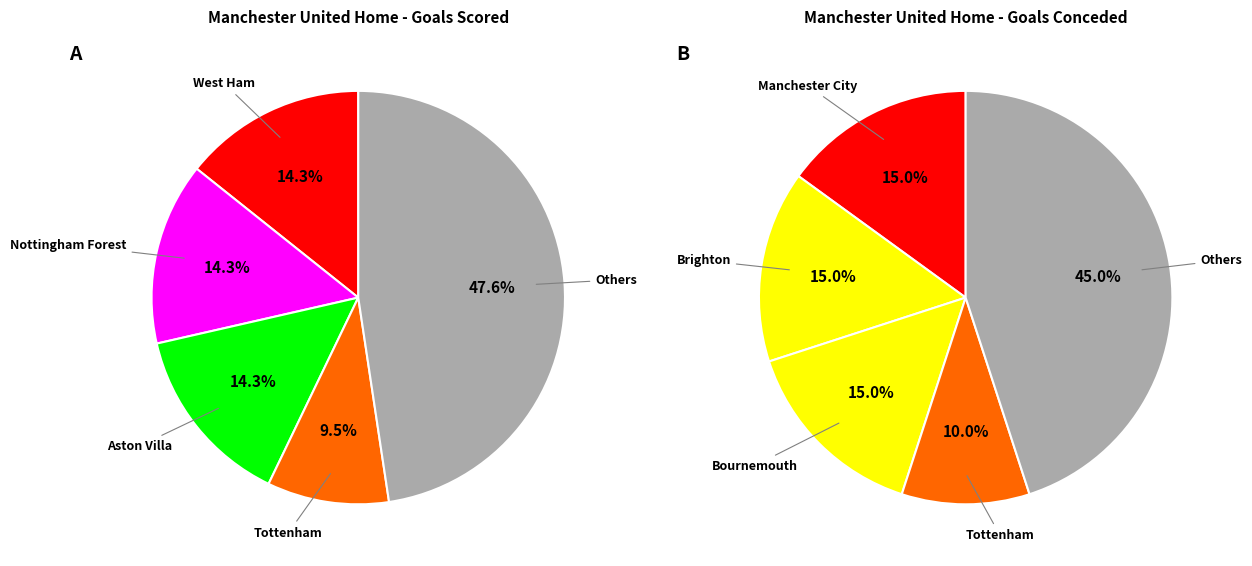

Is VS Luton the majority of the pie?

No